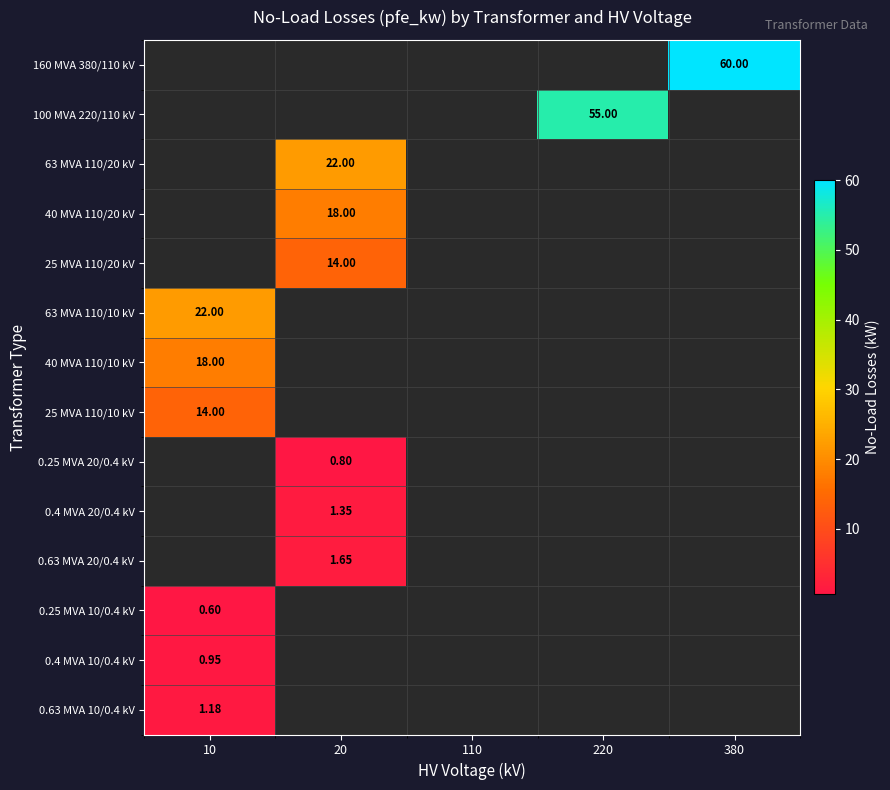

At which category does the chart reach its minimum across all series?

10